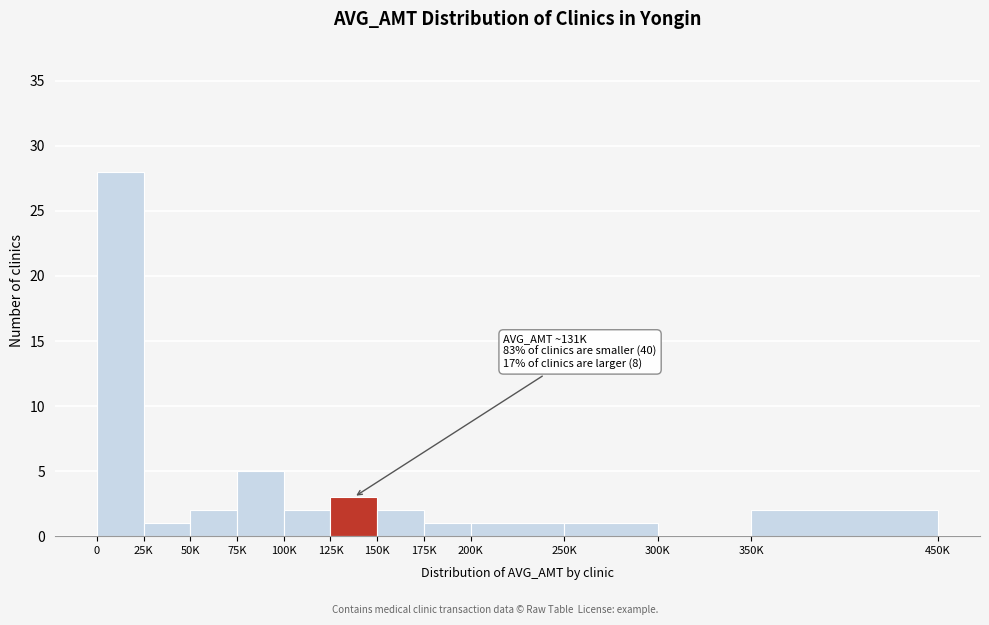

Reading left to right, list all the values displayed in this chart.

0=28	25K=1	50K=2	75K=5	100K=2	125K=3	150K=2	175K=1	200K=1	250K=1	300K=0	350K=2